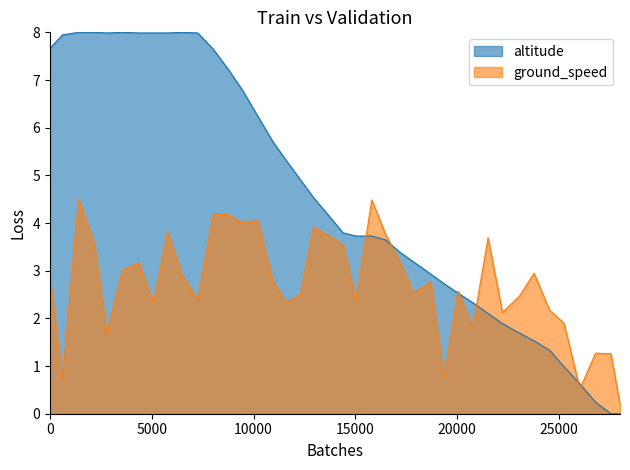

What is the average value of the ground_speed series?

2.7